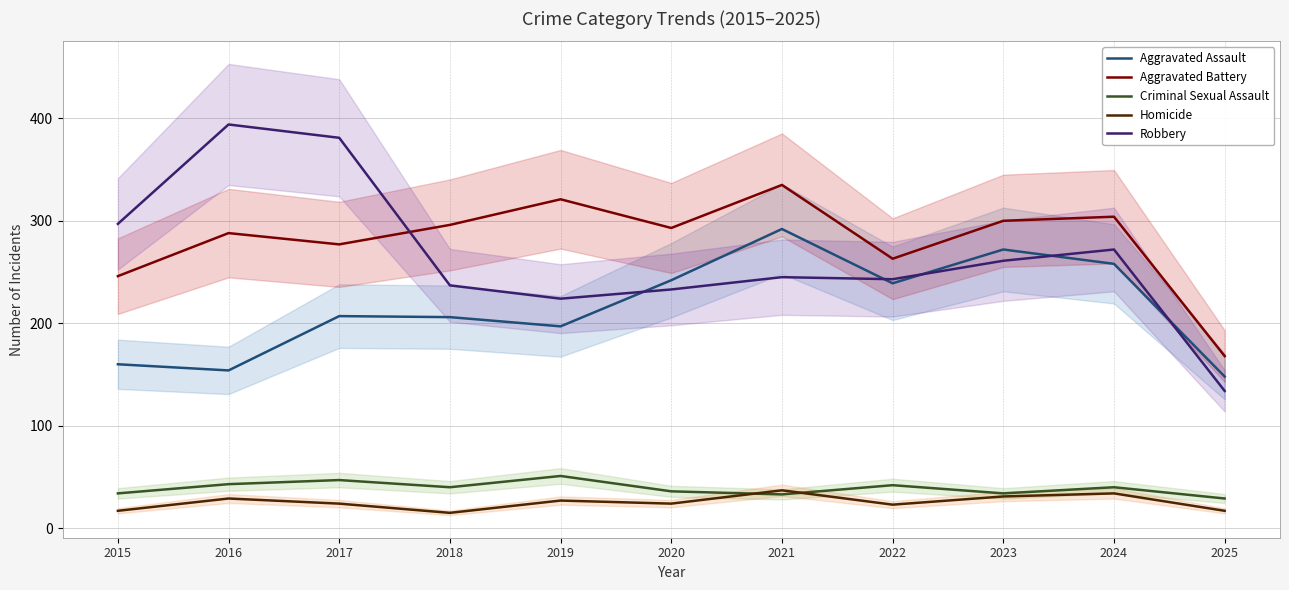

What is the smallest value displayed?

15